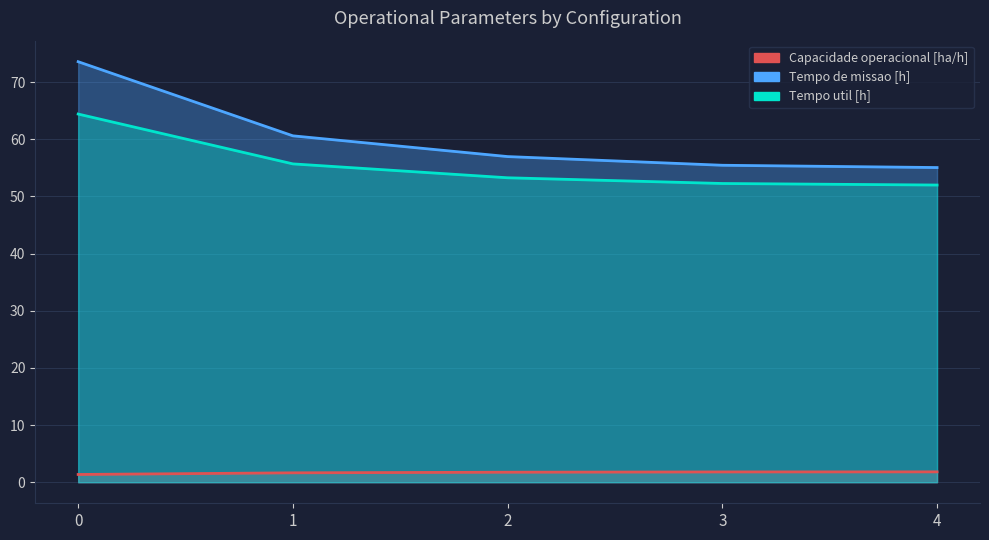

What is the value of the Tempo de missao [h] point at the 4th from the left?

55.5